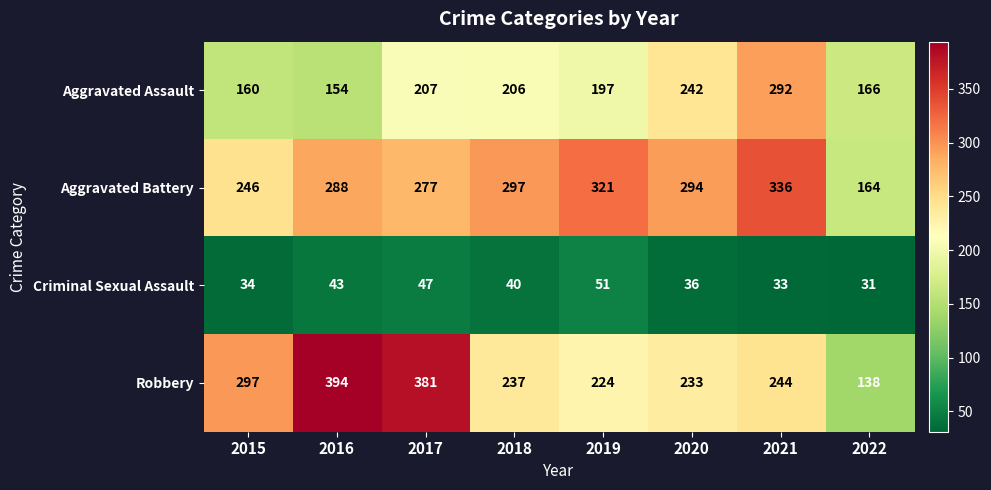

What is the average value of the Aggravated Battery series?

278